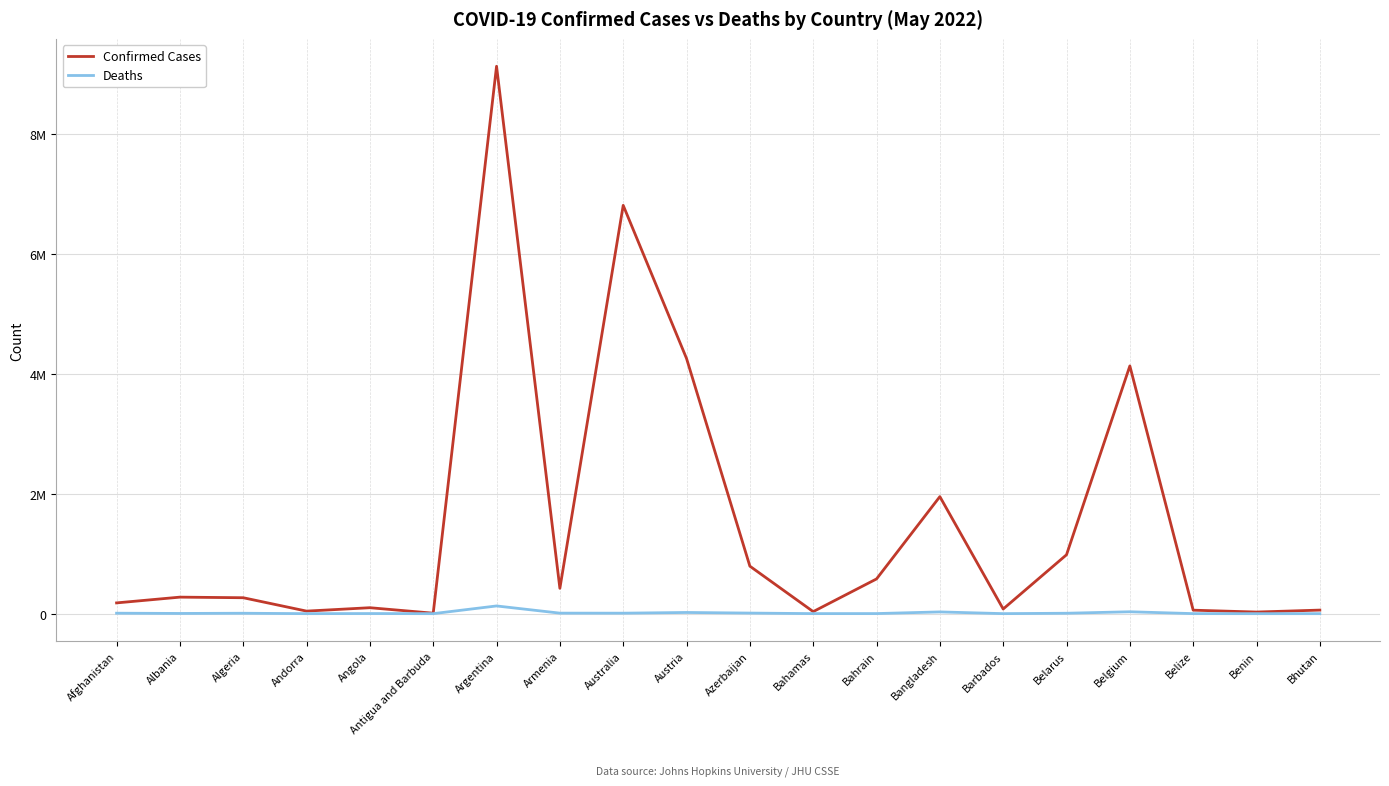

What is the label of the 18th point from the right?

Algeria